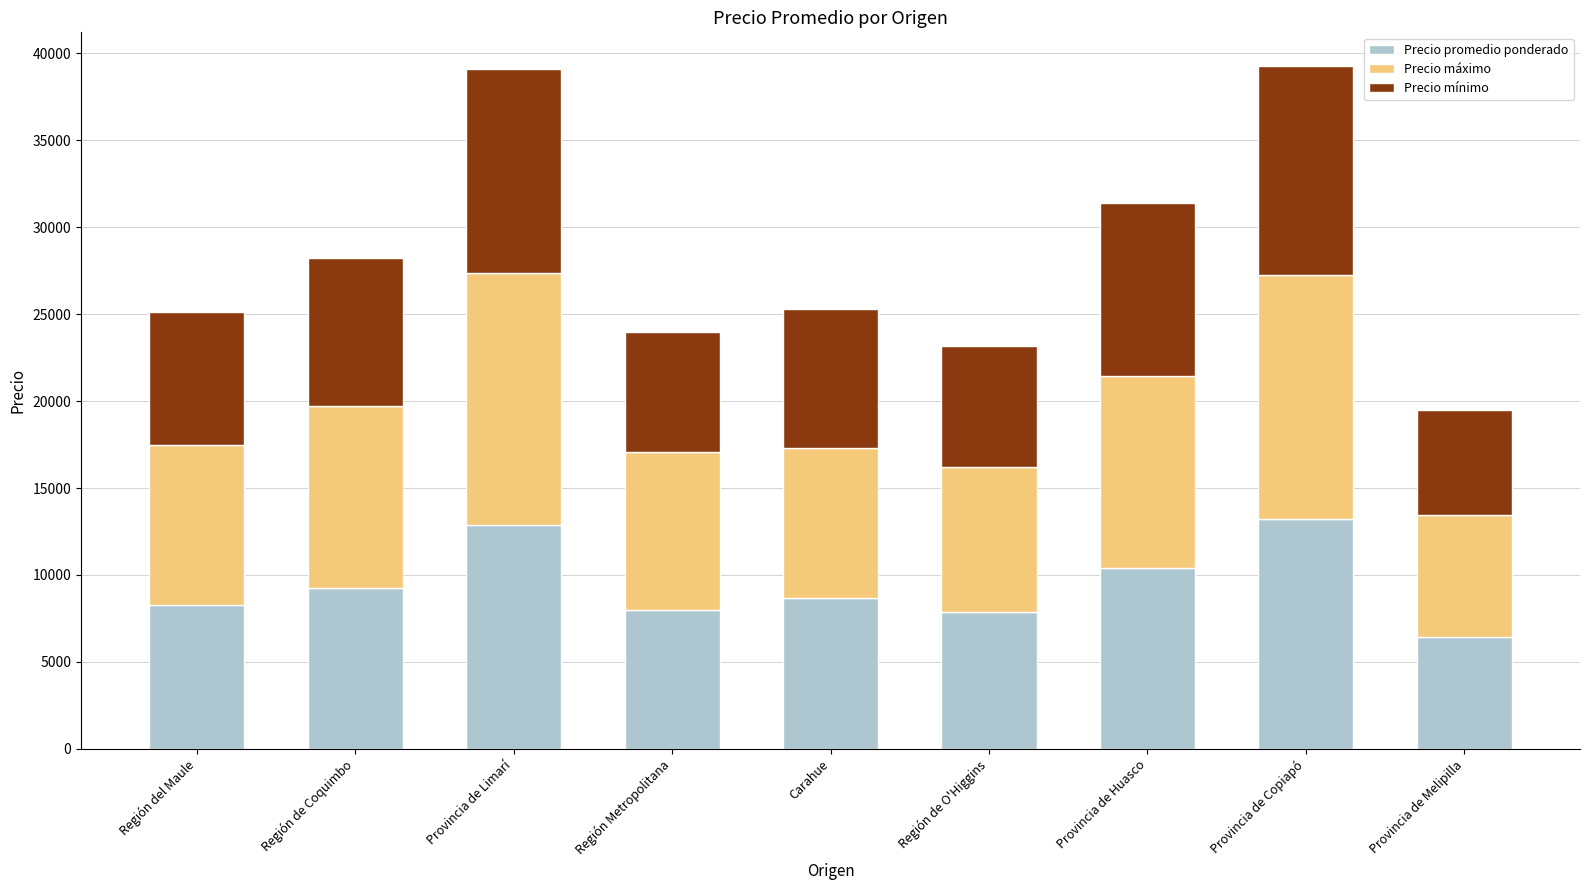

What is the total value across all series at Carahue?

25320